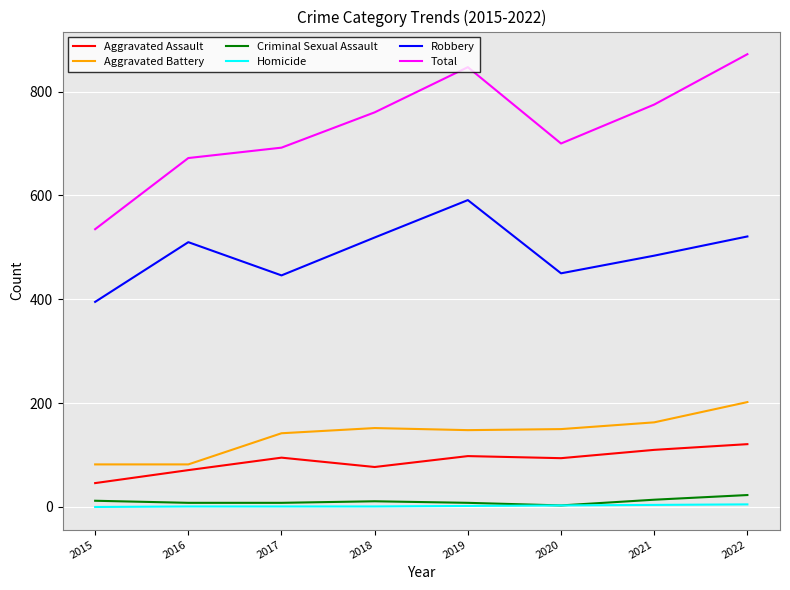

What is the lowest value of the Aggravated Assault series?

46